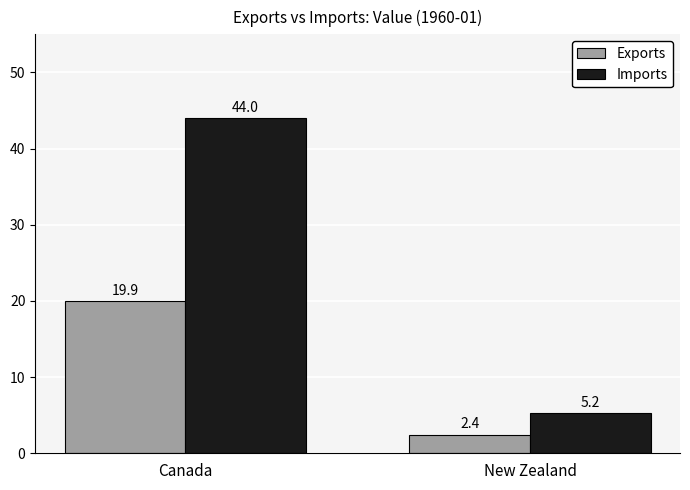

What is the average value of the Exports series?

11.2